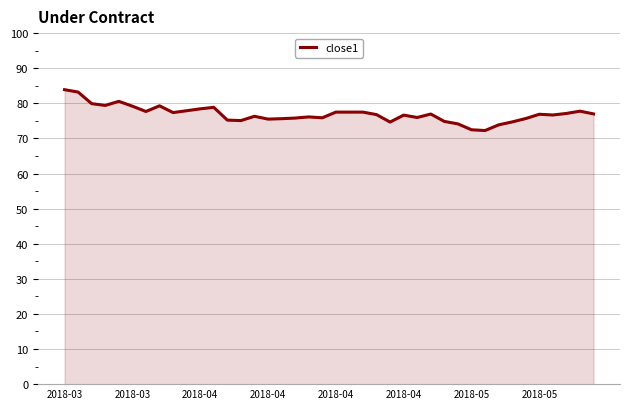

What is the difference between the maximum and minimum values?

11.6